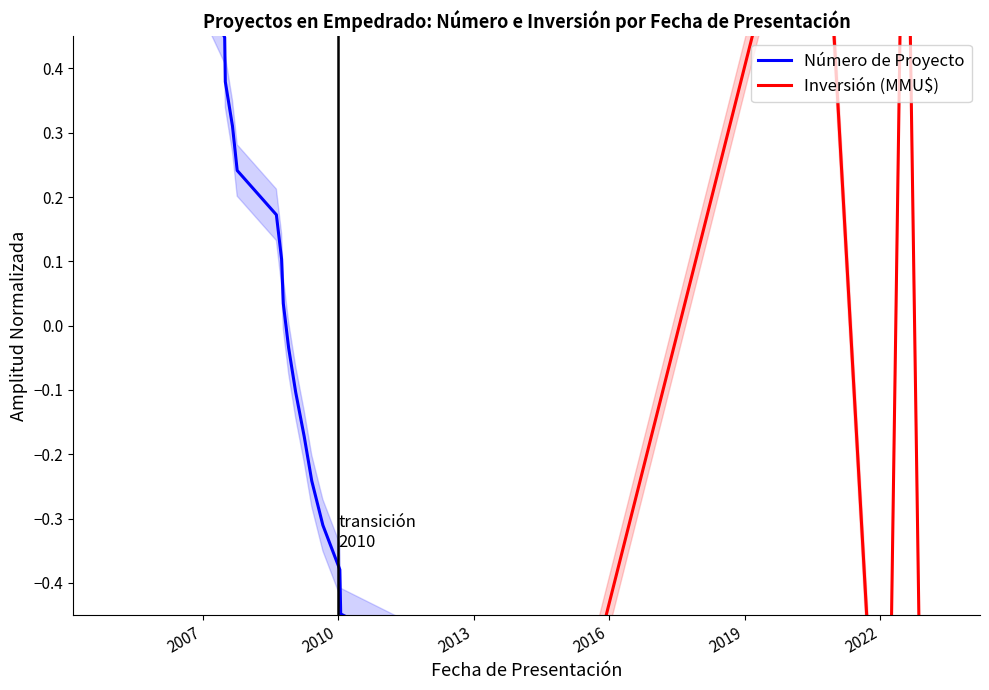

Rank the series by their maximum value, from lowest to highest.

Número de Proyecto, Inversión (MMU$)